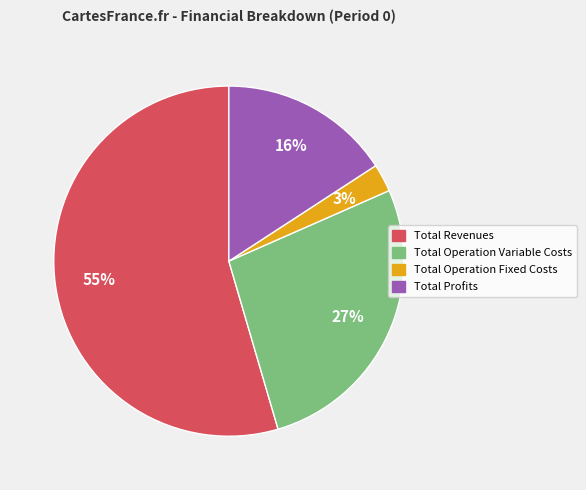

To the nearest percent, what is the average slice percentage?

25%